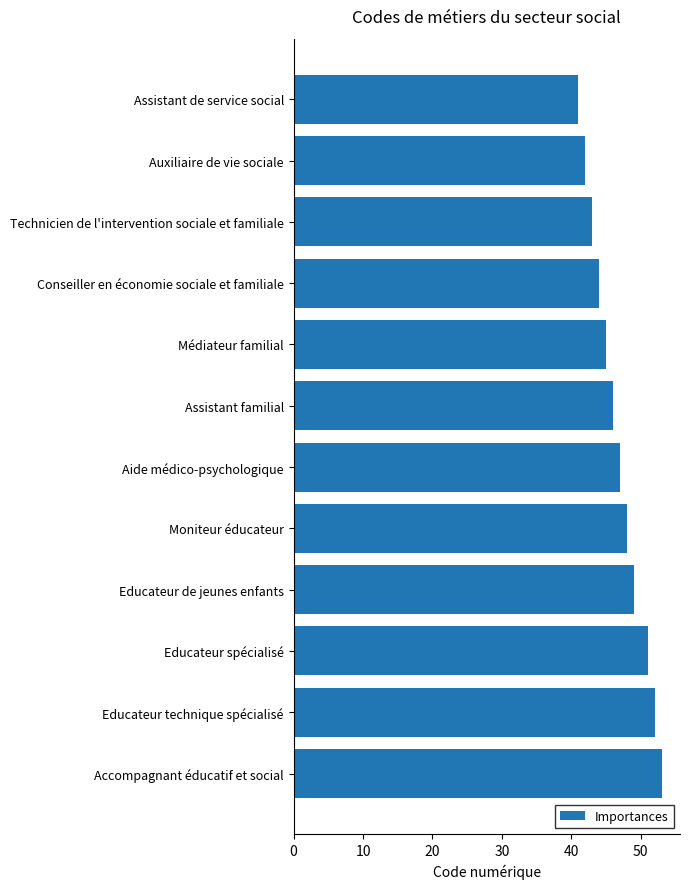

The value at Conseiller en économie sociale et familiale is 18. True or false?

False